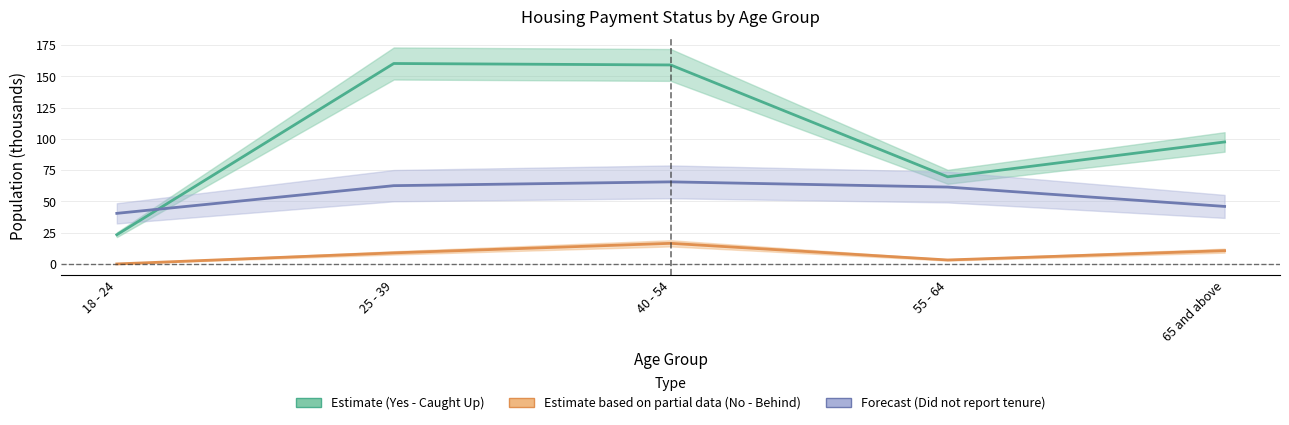

Is the value of Estimate based on partial data (No - Behind) at 18 - 24 greater than the value of Forecast (Did not report tenure) at 18 - 24?

No